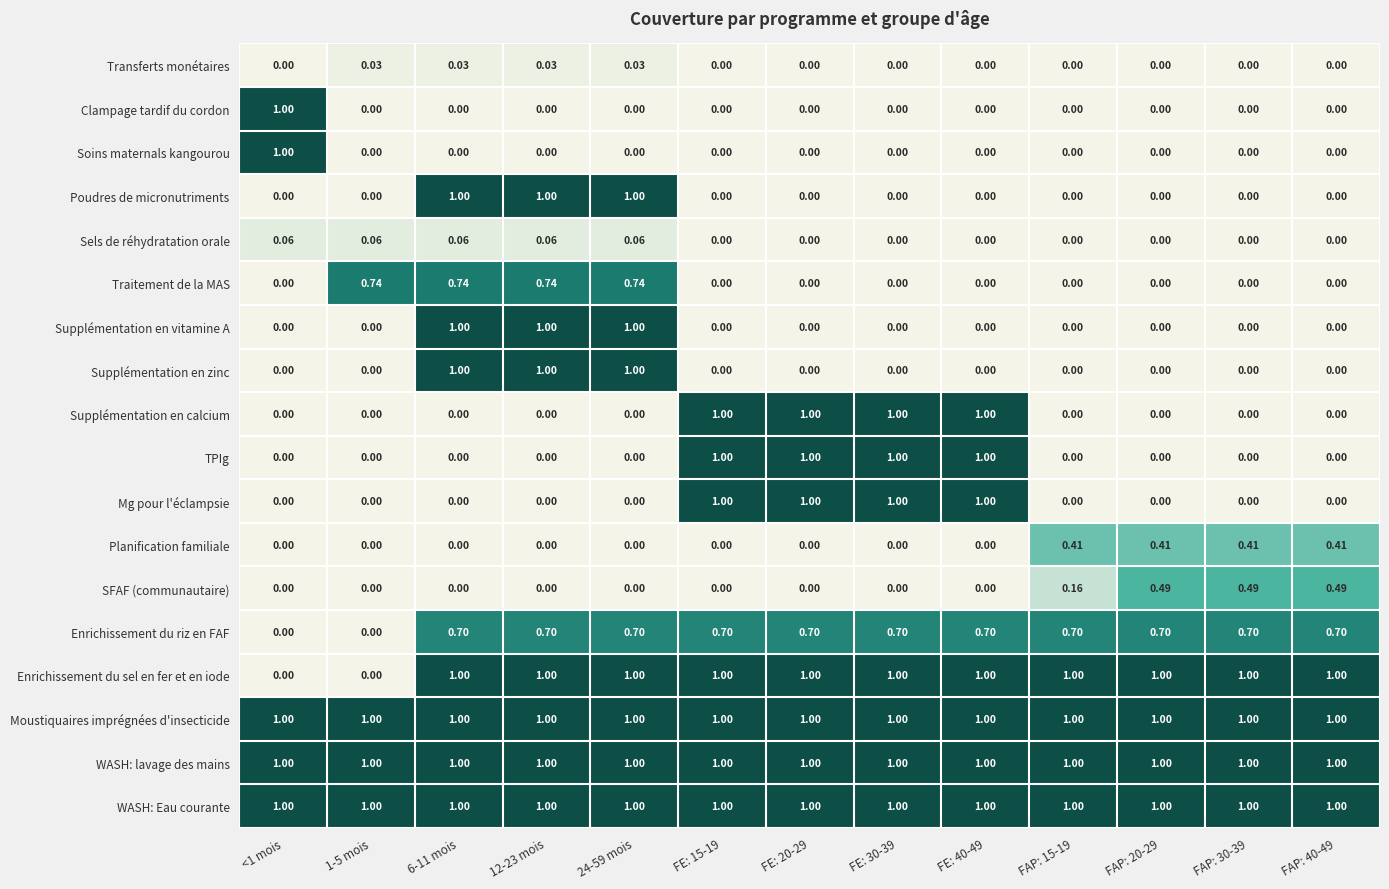

Is the value of Moustiquaires imprégnées d'insecticide at FE: 20-29 greater than the value of Clampage tardif du cordon at 1-5 mois?

Yes